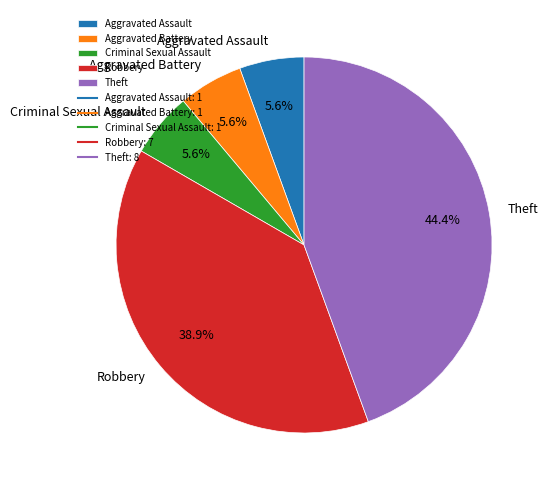

Which has a higher value, Theft or Aggravated Battery?

Theft